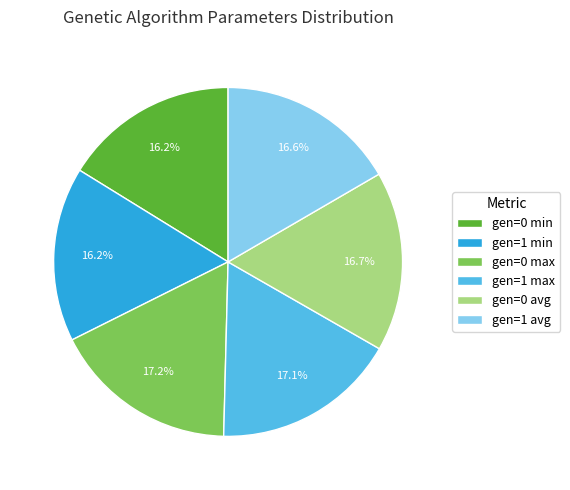

Combined, what portion of the pie is gen=0 min and gen=0 avg?

32.9%